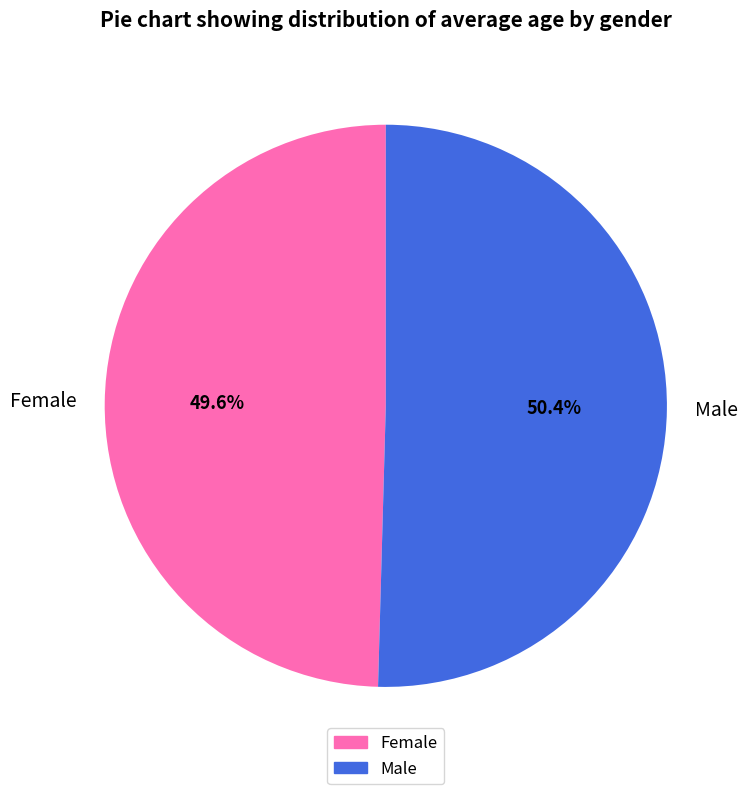

Between Male and Female, which is larger?

Male